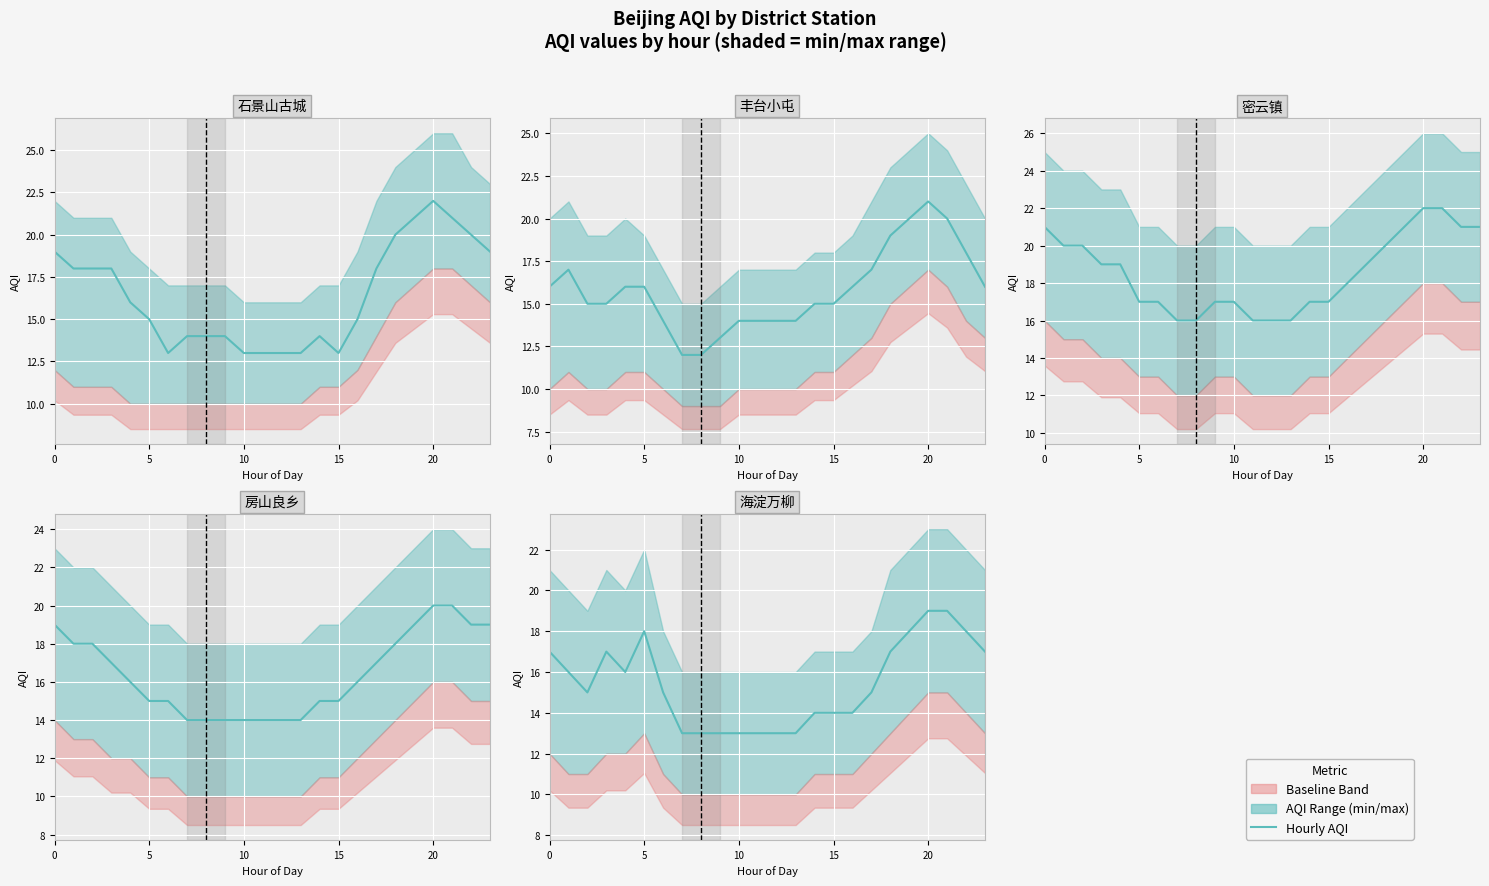

Is the value of 石景山古城 at 25 greater than the value of 海淀万柳 at 19?

No